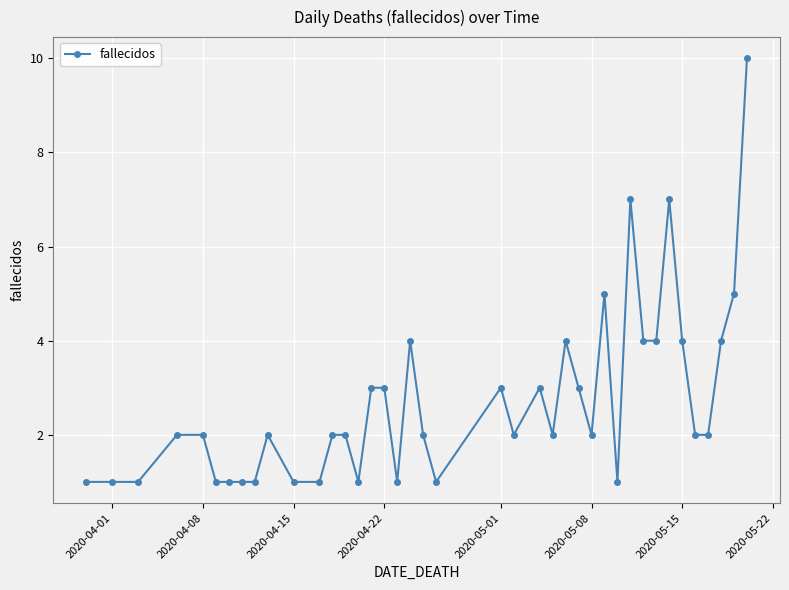

What is the difference between the maximum and minimum values?

9